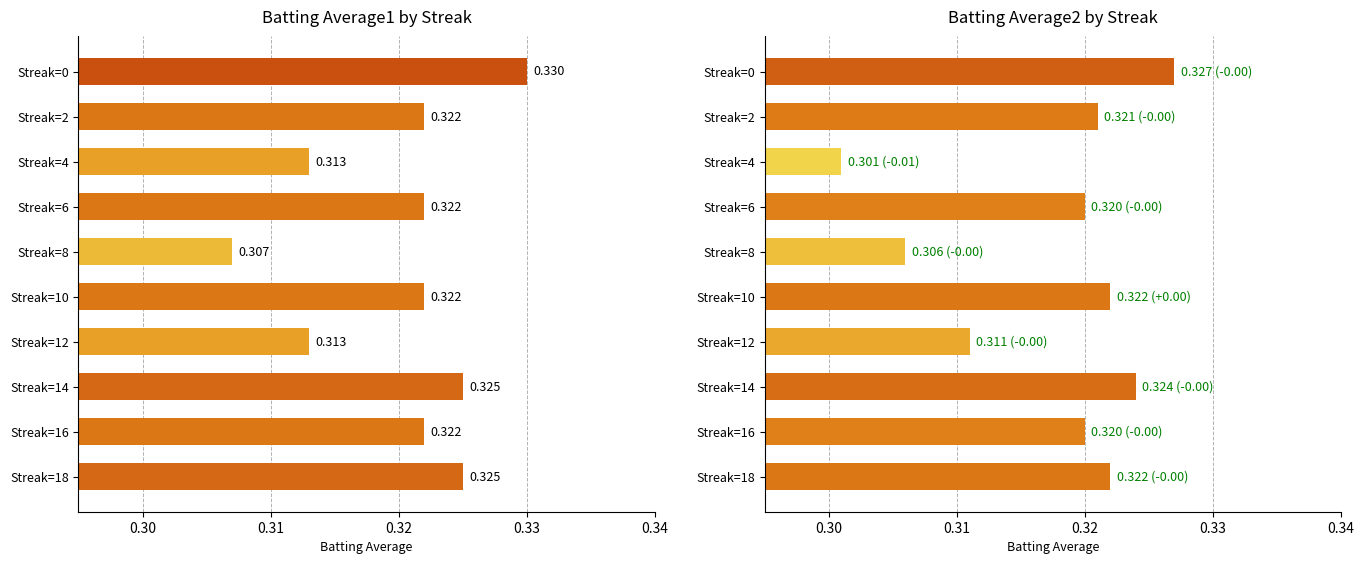

What is the smallest value displayed?

0.3